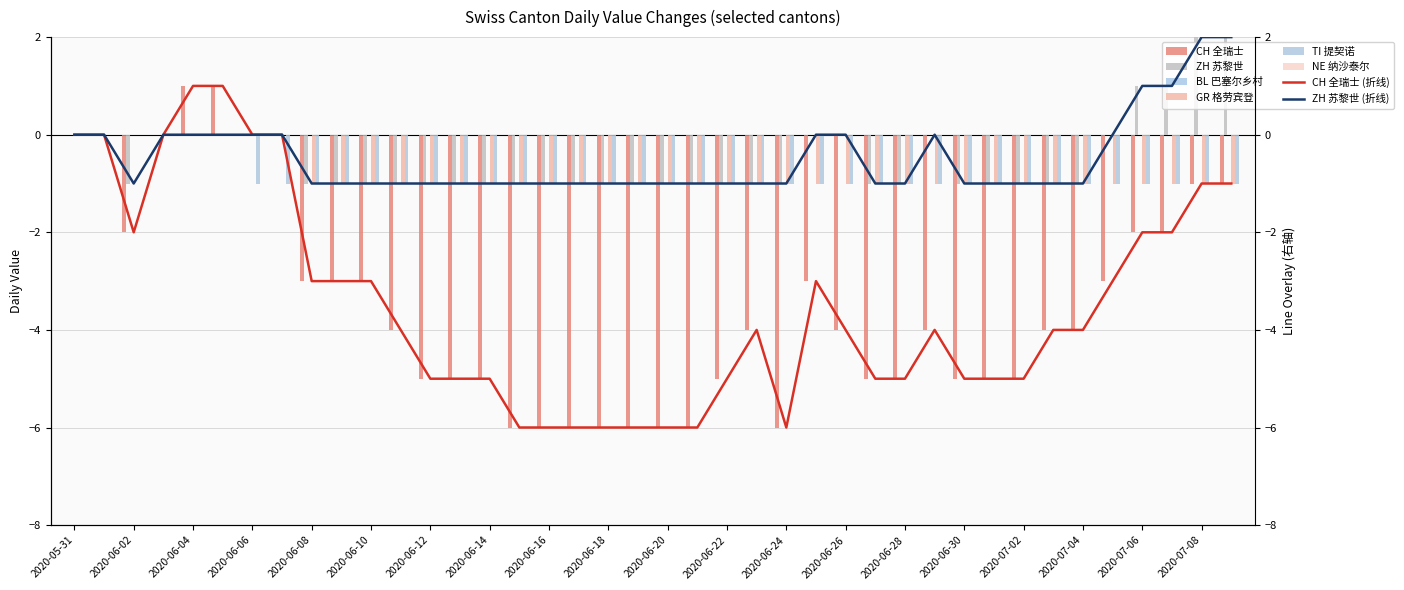

Reading left to right, what are all the values shown in this chart?

CH: 2020-05-31=0	2020-06-01=0	2020-06-02=-2	2020-06-03=0	2020-06-04=1	2020-06-05=1	2020-06-06=0	2020-06-07=0	2020-06-08=-3	2020-06-09=-3	2020-06-10=-3	2020-06-11=-4	2020-06-12=-5	2020-06-13=-5	2020-06-14=-5	2020-06-15=-6	2020-06-16=-6	2020-06-17=-6	2020-06-18=-6	2020-06-19=-6	2020-06-20=-6	2020-06-21=-6	2020-06-22=-5	2020-06-23=-4	2020-06-24=-6	2020-06-25=-3	2020-06-26=-4	2020-06-27=-5	2020-06-28=-5	2020-06-29=-4	2020-06-30=-5	2020-07-01=-5	2020-07-02=-5	2020-07-03=-4	2020-07-04=-4	2020-07-05=-3	2020-07-06=-2	2020-07-07=-2	2020-07-08=-1	2020-07-09=-1
ZH: 2020-05-31=0	2020-06-01=0	2020-06-02=-1	2020-06-03=0	2020-06-04=0	2020-06-05=0	2020-06-06=0	2020-06-07=0	2020-06-08=-1	2020-06-09=-1	2020-06-10=-1	2020-06-11=-1	2020-06-12=-1	2020-06-13=-1	2020-06-14=-1	2020-06-15=-1	2020-06-16=-1	2020-06-17=-1	2020-06-18=-1	2020-06-19=-1	2020-06-20=-1	2020-06-21=-1	2020-06-22=-1	2020-06-23=-1	2020-06-24=-1	2020-06-25=0	2020-06-26=0	2020-06-27=-1	2020-06-28=-1	2020-06-29=0	2020-06-30=-1	2020-07-01=-1	2020-07-02=-1	2020-07-03=-1	2020-07-04=-1	2020-07-05=0	2020-07-06=1	2020-07-07=1	2020-07-08=2	2020-07-09=2
GR: 2020-05-31=0	2020-06-01=0	2020-06-02=0	2020-06-03=0	2020-06-04=0	2020-06-05=0	2020-06-06=0	2020-06-07=0	2020-06-08=-1	2020-06-09=-1	2020-06-10=-1	2020-06-11=-1	2020-06-12=-1	2020-06-13=-1	2020-06-14=-1	2020-06-15=-1	2020-06-16=-1	2020-06-17=-1	2020-06-18=-1	2020-06-19=-1	2020-06-20=-1	2020-06-21=-1	2020-06-22=-1	2020-06-23=-1	2020-06-24=-1	2020-06-25=-1	2020-06-26=-1	2020-06-27=-1	2020-06-28=-1	2020-06-29=-1	2020-06-30=-1	2020-07-01=-1	2020-07-02=-1	2020-07-03=-1	2020-07-04=-1	2020-07-05=-1	2020-07-06=-1	2020-07-07=-1	2020-07-08=-1	2020-07-09=-1
TI: 2020-05-31=0	2020-06-01=0	2020-06-02=0	2020-06-03=0	2020-06-04=0	2020-06-05=0	2020-06-06=-1	2020-06-07=-1	2020-06-08=-1	2020-06-09=-1	2020-06-10=-1	2020-06-11=-1	2020-06-12=-1	2020-06-13=-1	2020-06-14=-1	2020-06-15=-1	2020-06-16=-1	2020-06-17=-1	2020-06-18=-1	2020-06-19=-1	2020-06-20=-1	2020-06-21=-1	2020-06-22=-1	2020-06-23=-1	2020-06-24=-1	2020-06-25=-1	2020-06-26=-1	2020-06-27=-1	2020-06-28=-1	2020-06-29=-1	2020-06-30=-1	2020-07-01=-1	2020-07-02=-1	2020-07-03=-1	2020-07-04=-1	2020-07-05=-1	2020-07-06=-1	2020-07-07=-1	2020-07-08=-1	2020-07-09=-1